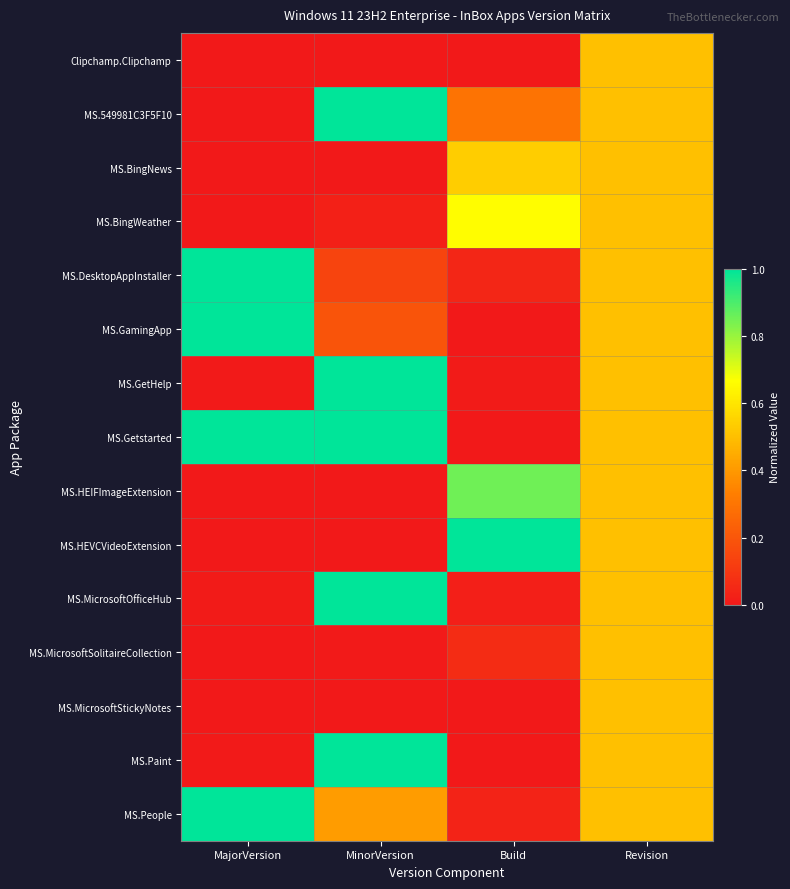

Which category has the highest value across all series?

MinorVersion